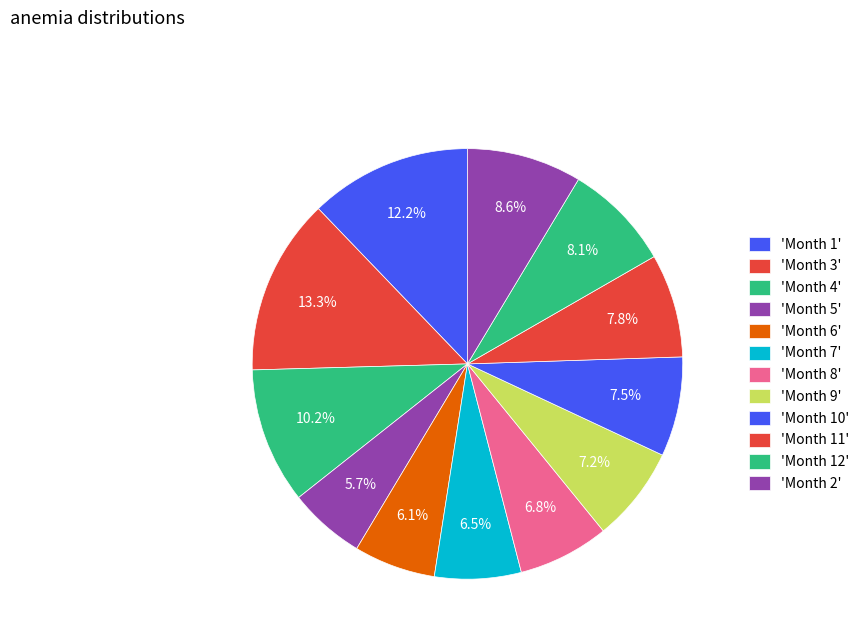

Which category has the biggest portion of the pie?

3